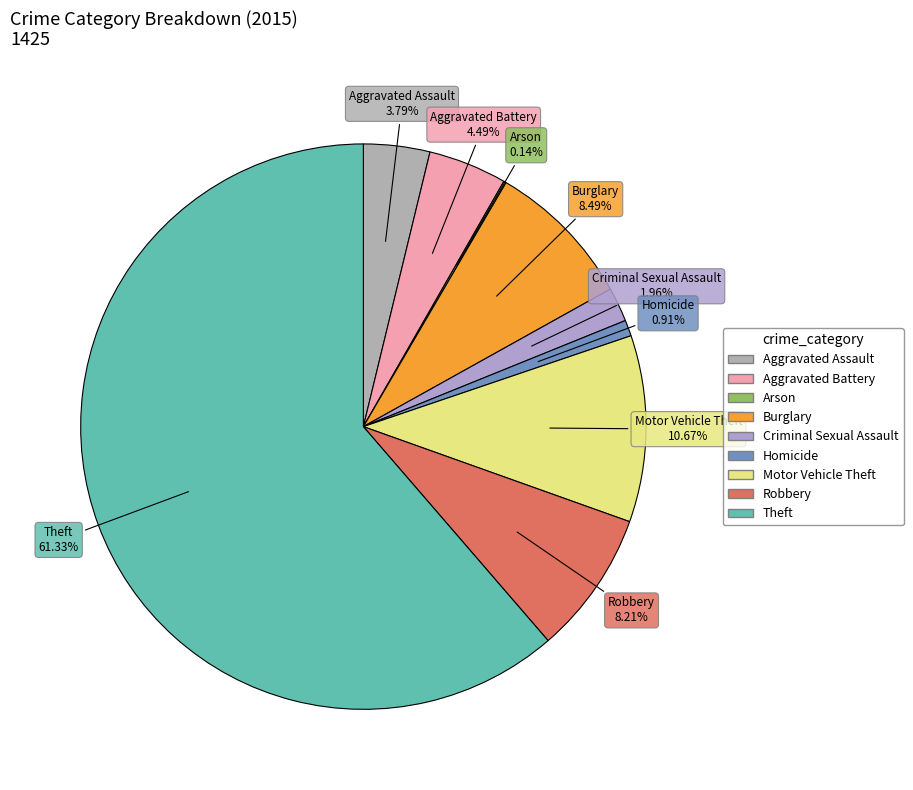

To the nearest percent, what is the combined percentage of Burglary and Criminal Sexual Assault?

10%